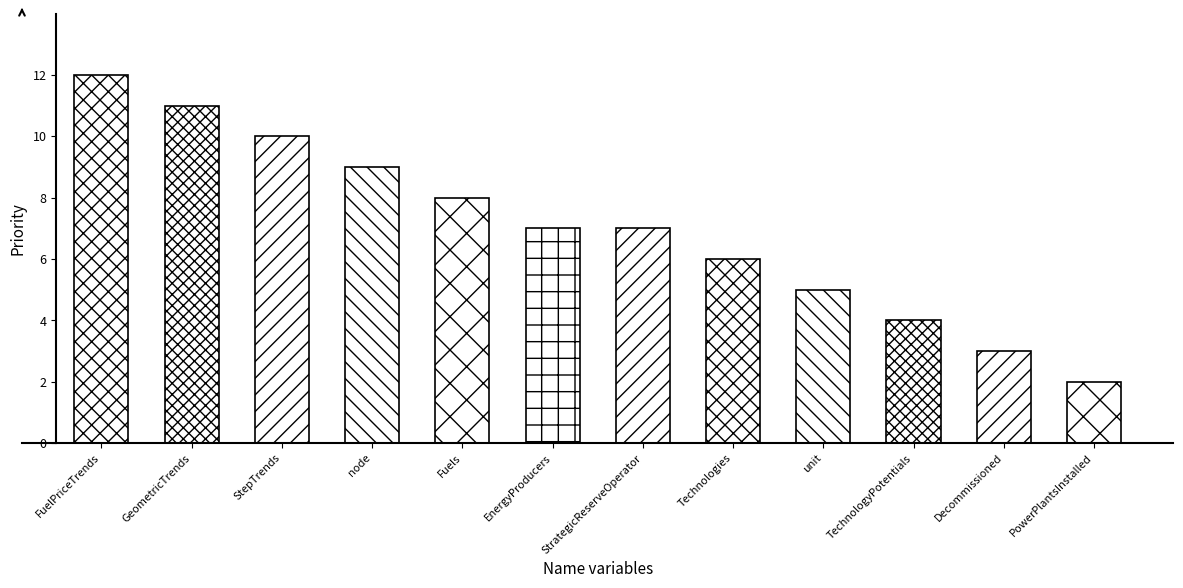

The value at Decommissioned is 2. True or false?

False